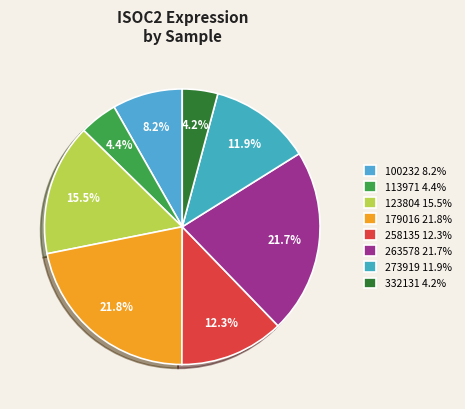

The 263578 slice represents 14% of the pie. True or false?

False